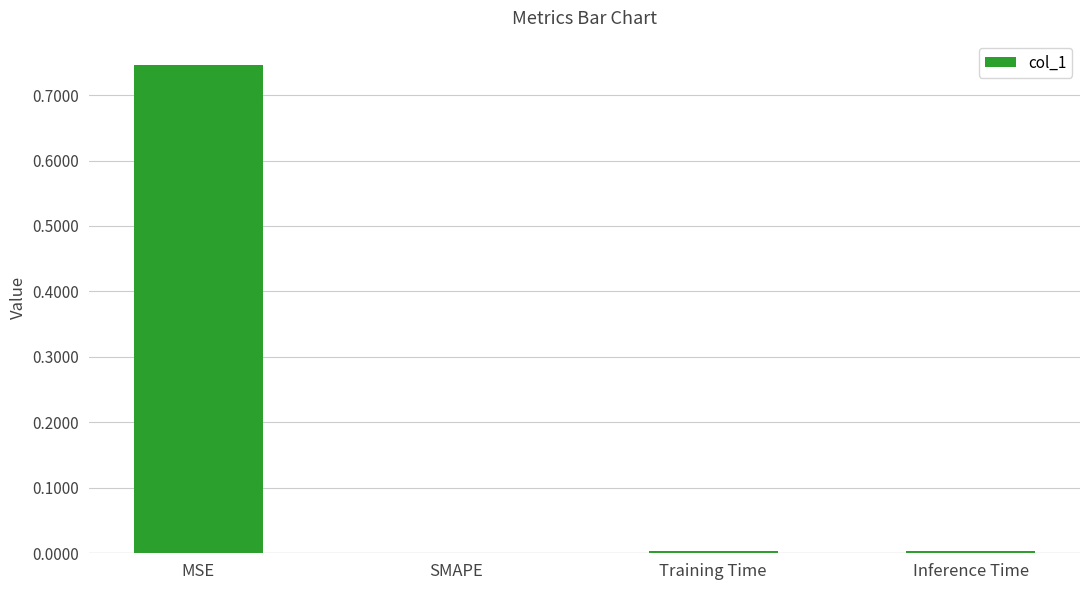

How many categories are shown in the chart?

4